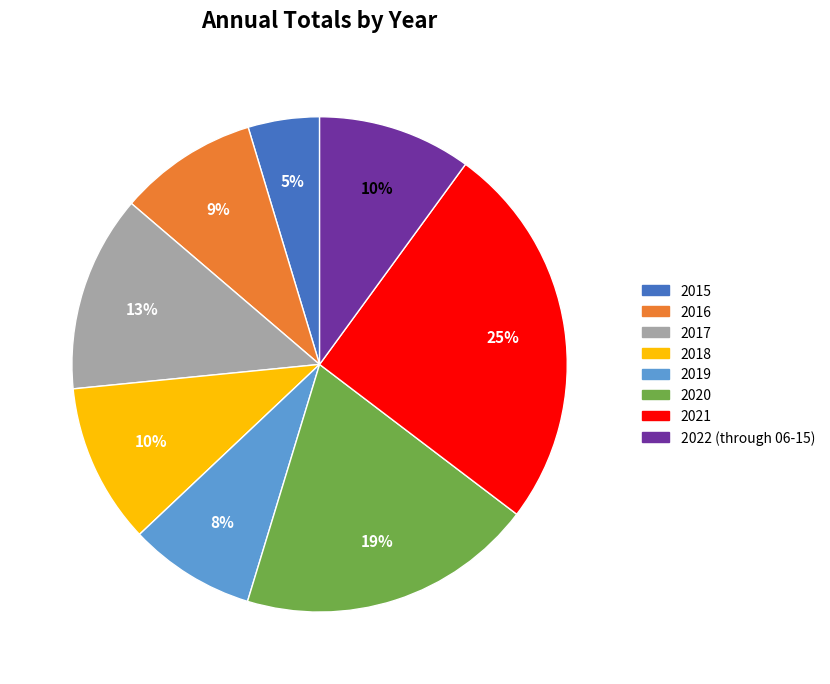

To the nearest percent, what is the average slice percentage?

12%